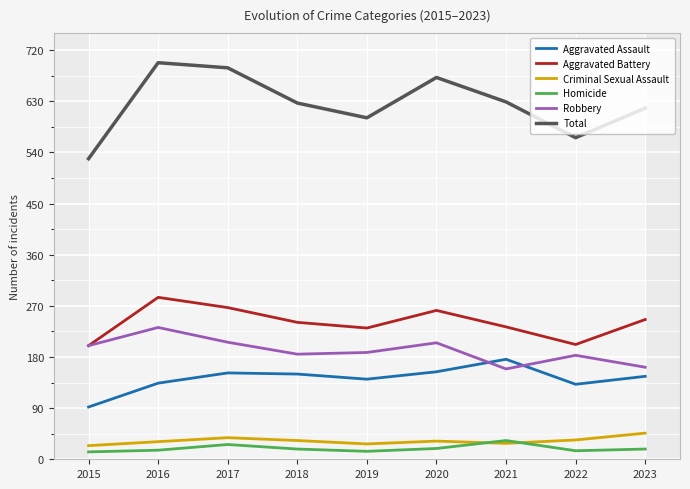

At how many categories does at least one series exceed 111?

9